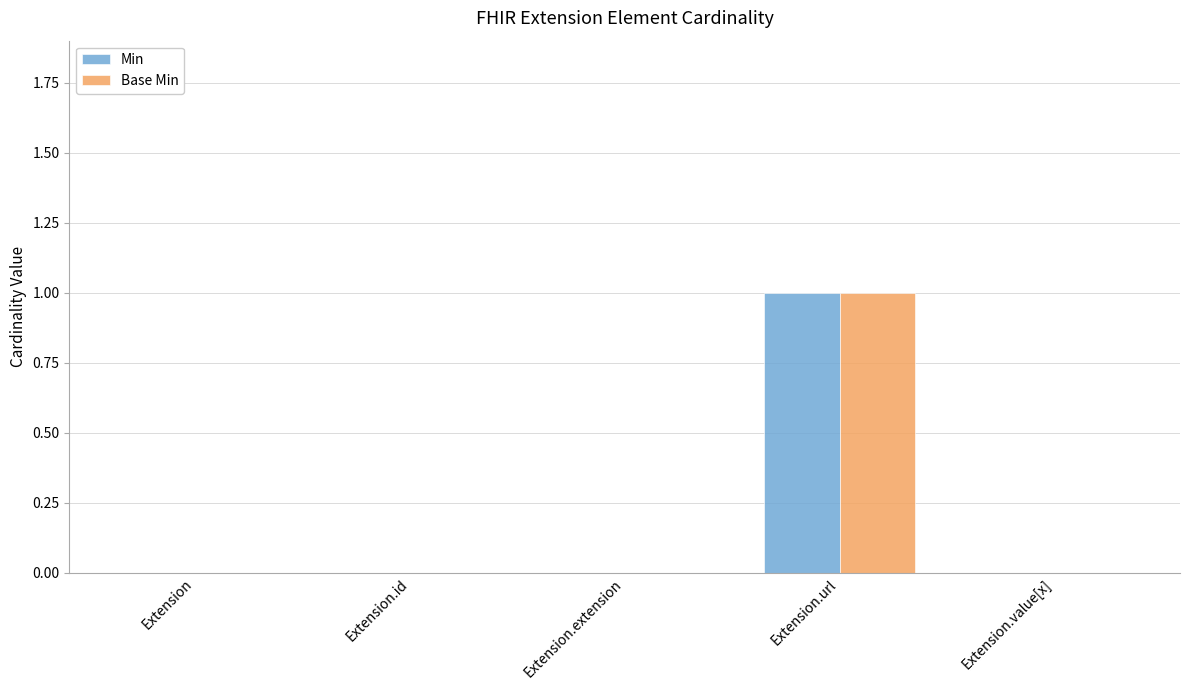

The value of Min at Extension.id is 0. True or false?

True